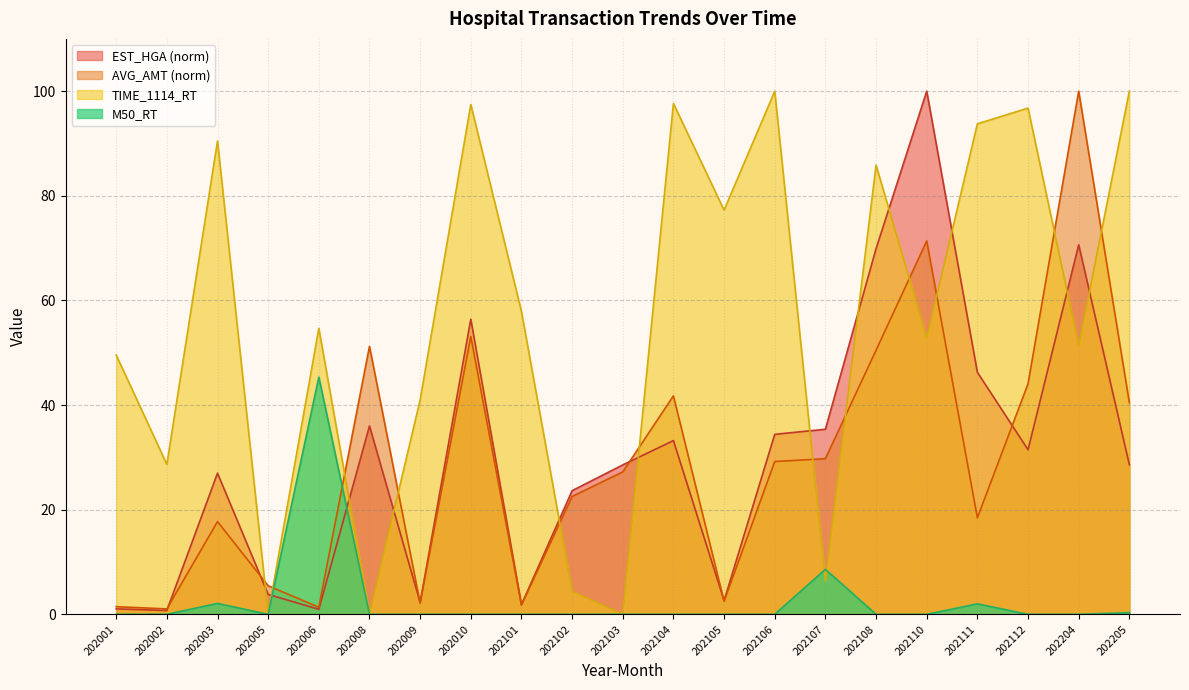

What is the sum of the M50_RT values at 202003 and 202112?

2.1